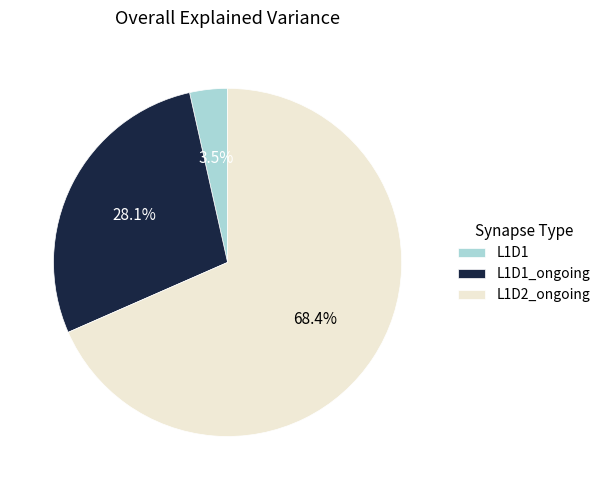

What is the largest slice in the pie chart?

L1D2_ongoing